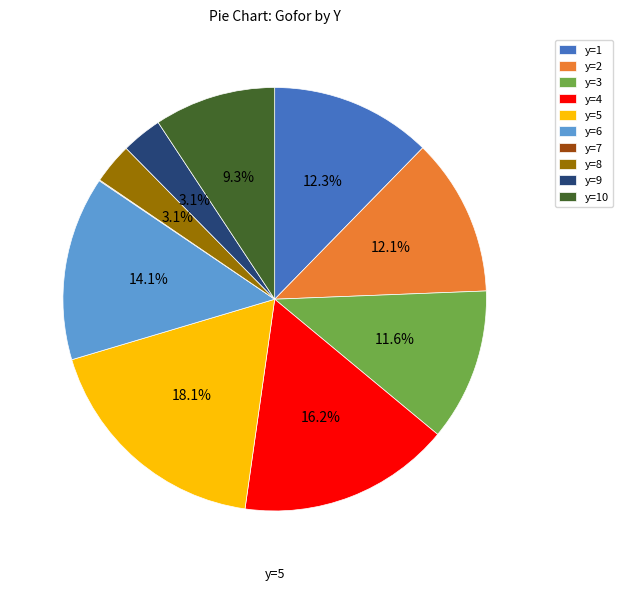

What percentage is the y=10 slice, to the nearest percent?

9%